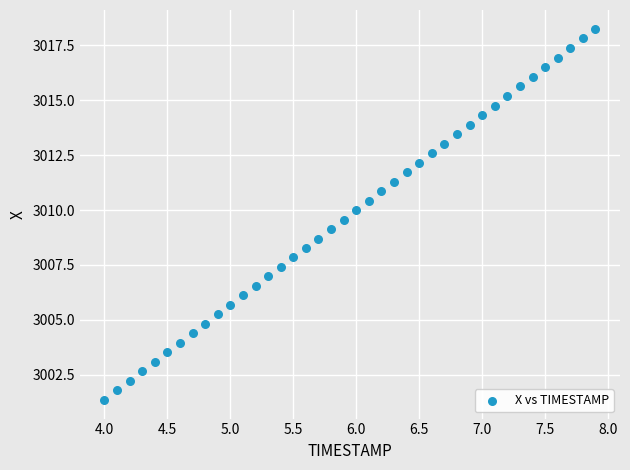

What is the range of Y values (max minus min)?

16.9